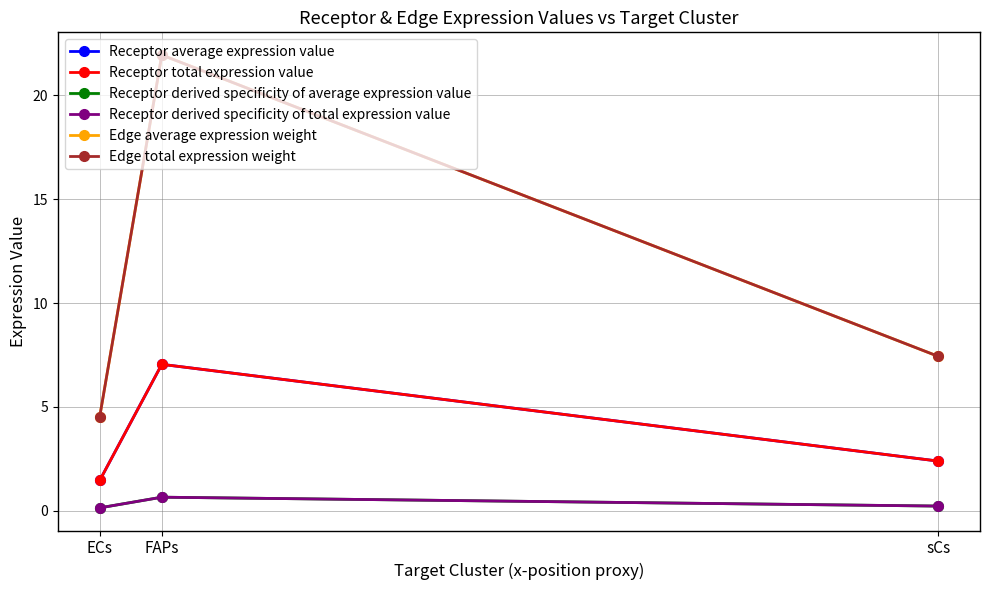

True or false: Receptor total expression value has a value of 2.4 at sCs.

True